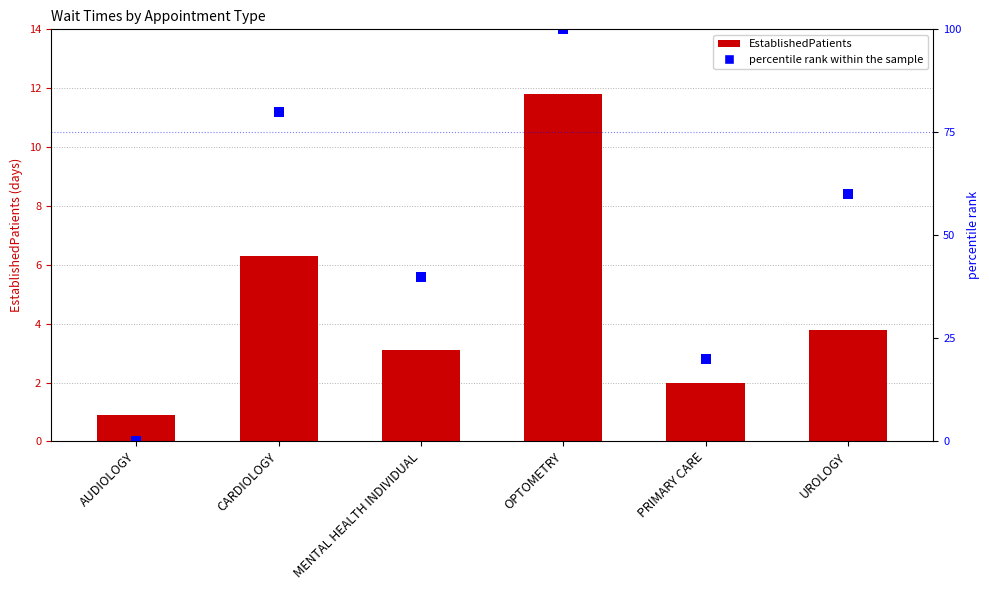

What is the average value of the EstablishedPatients series?

4.7